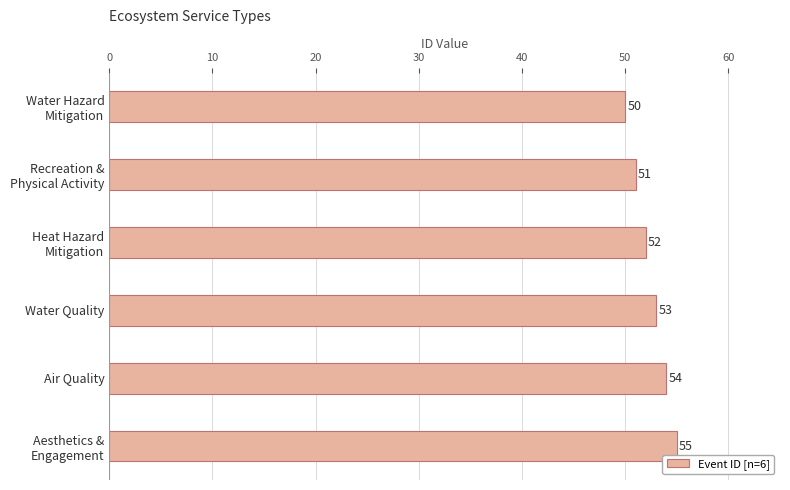

What is the difference between the maximum and minimum values?

5